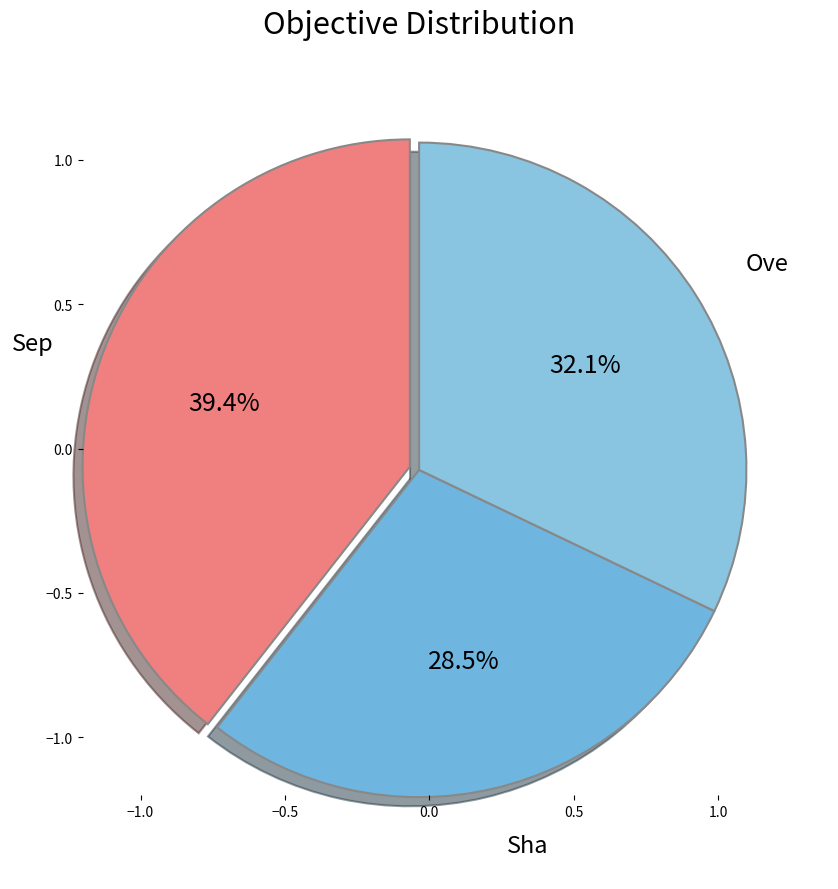

Count the number of slices in the pie.

3